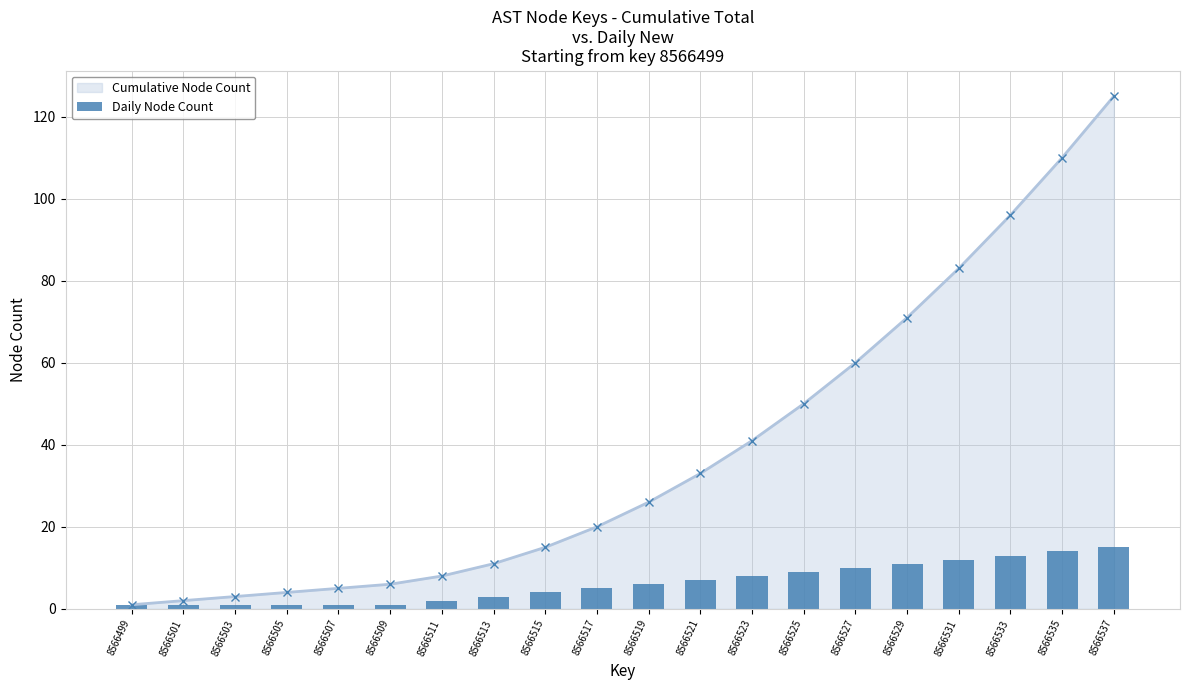

What is the value of the 5th bar from the left?

1